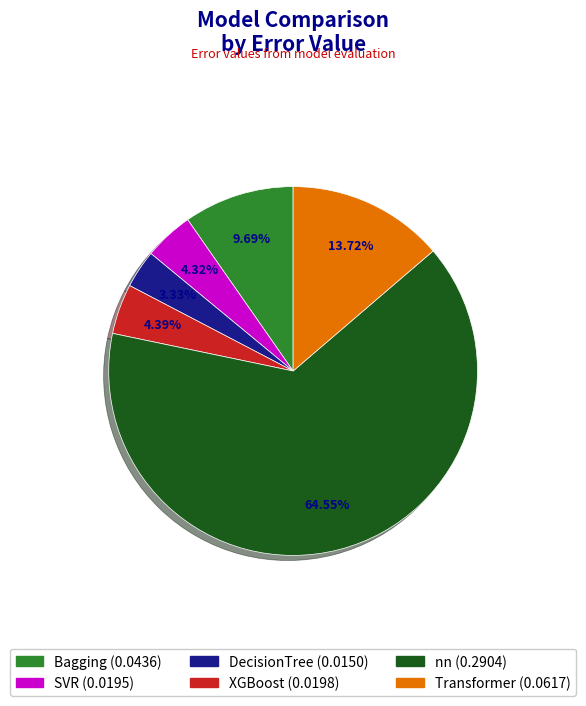

Is there a majority slice in this chart?

Yes